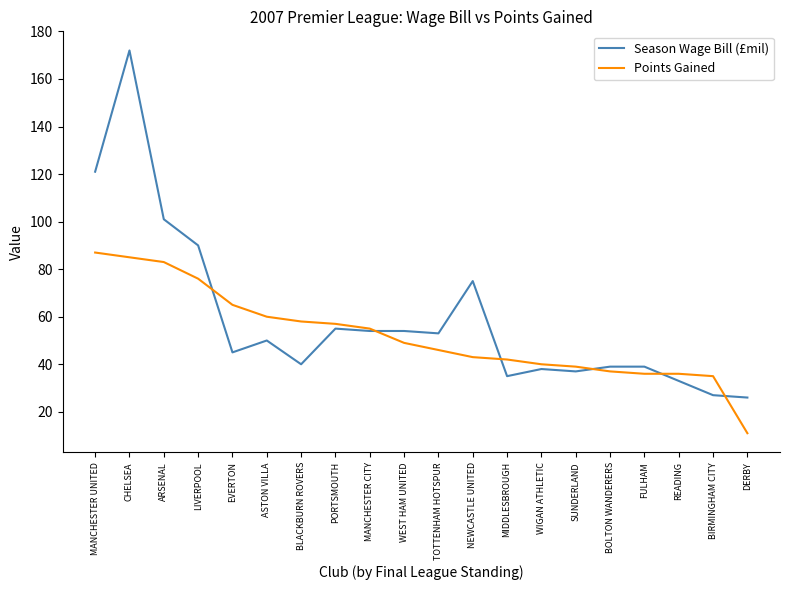

What is the average value of the Season Wage Bill (£mil) series?

59